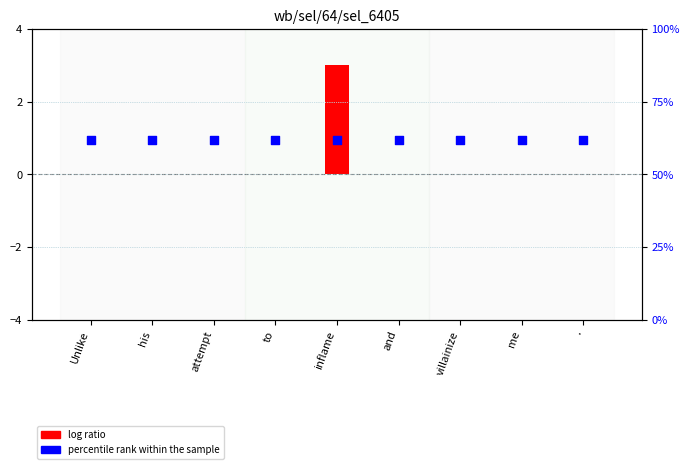

What are all the series names shown in the legend?

log ratio, percentile rank within the sample